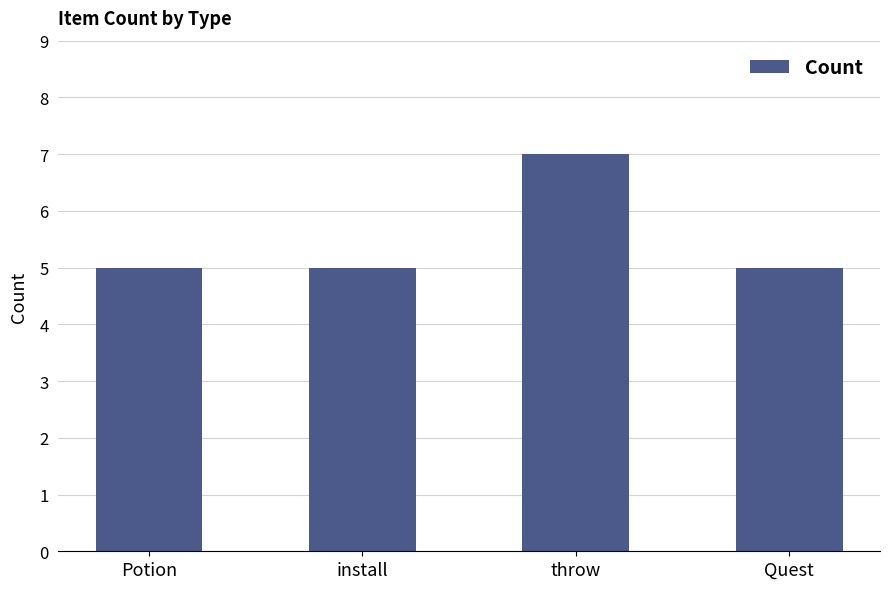

Reading left to right, what are all the values shown in this chart?

5	5	7	5